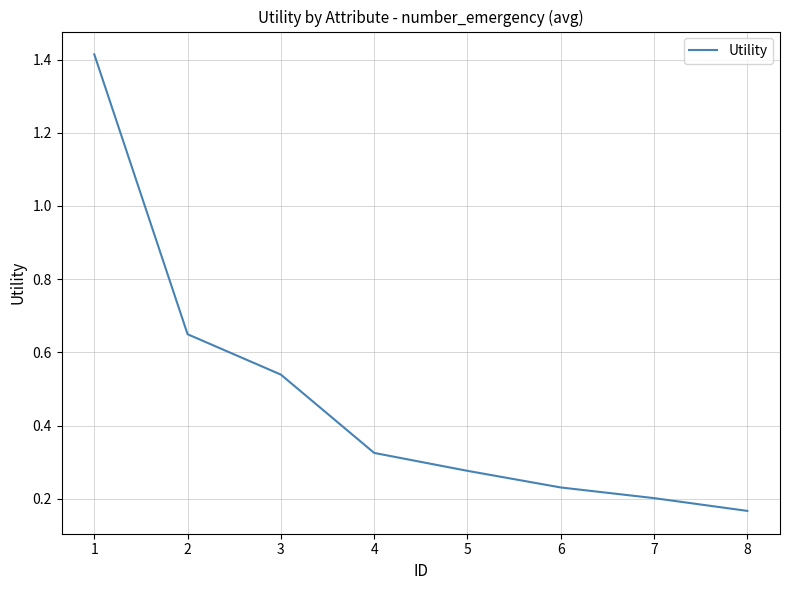

Does the chart display data point markers on the line(s)?

No